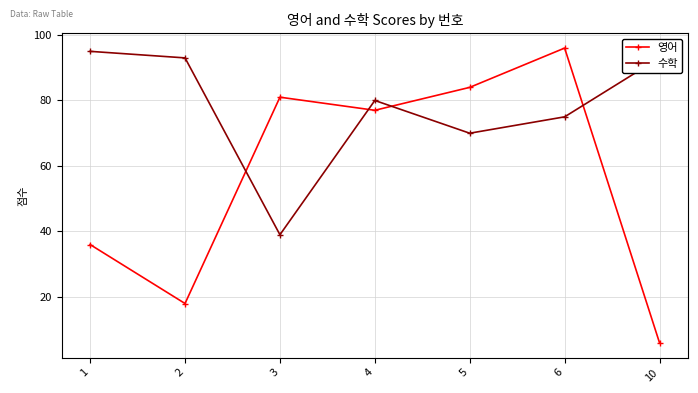

Reading right to left, what are all the values shown in this chart?

영어: 10=6	6=96	5=84	4=77	3=81	2=18	1=36
수학: 10=93	6=75	5=70	4=80	3=39	2=93	1=95